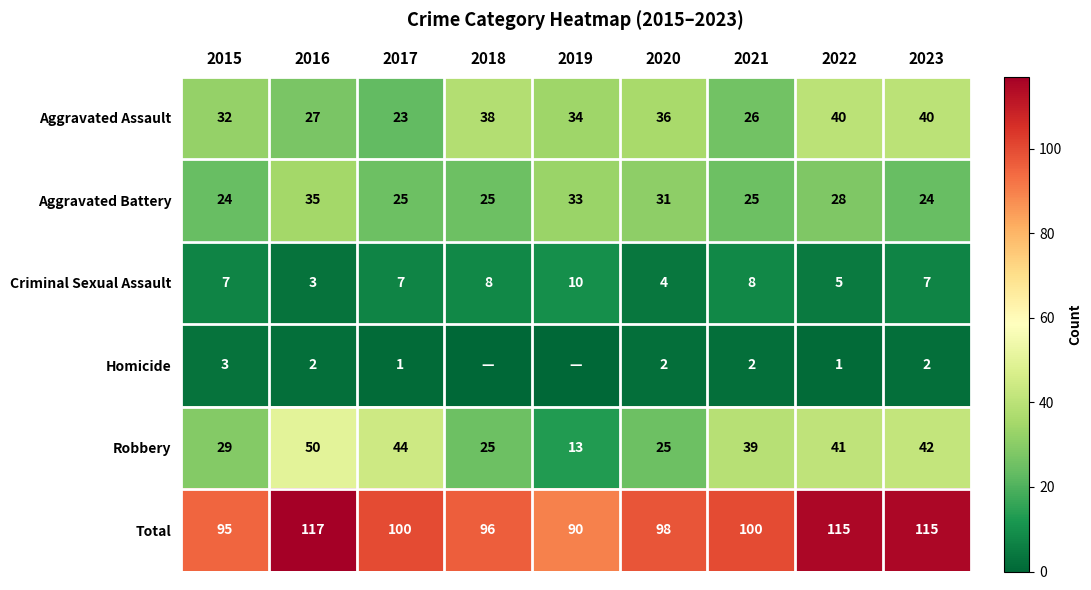

At 2017, list the series in order from largest to smallest.

Total, Robbery, Aggravated Battery, Aggravated Assault, Criminal Sexual Assault, Homicide